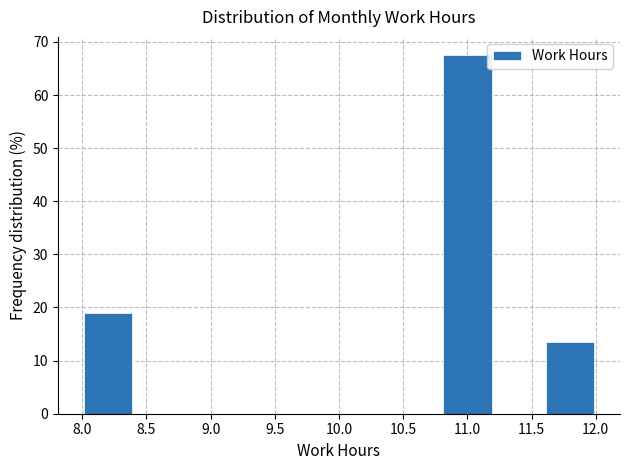

What is the height of the bar covering 11.6 to 12.0 on the x-axis? The values are not printed on the chart, so give them approximately, as read against the axis.

14